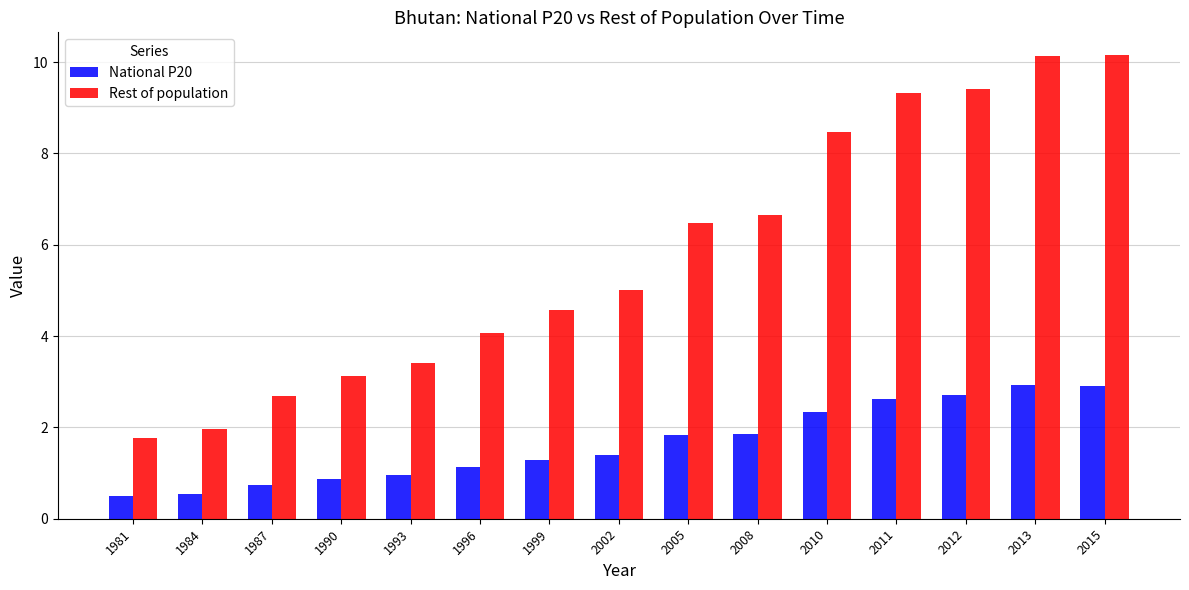

What is the maximum value for National P20?

2.9